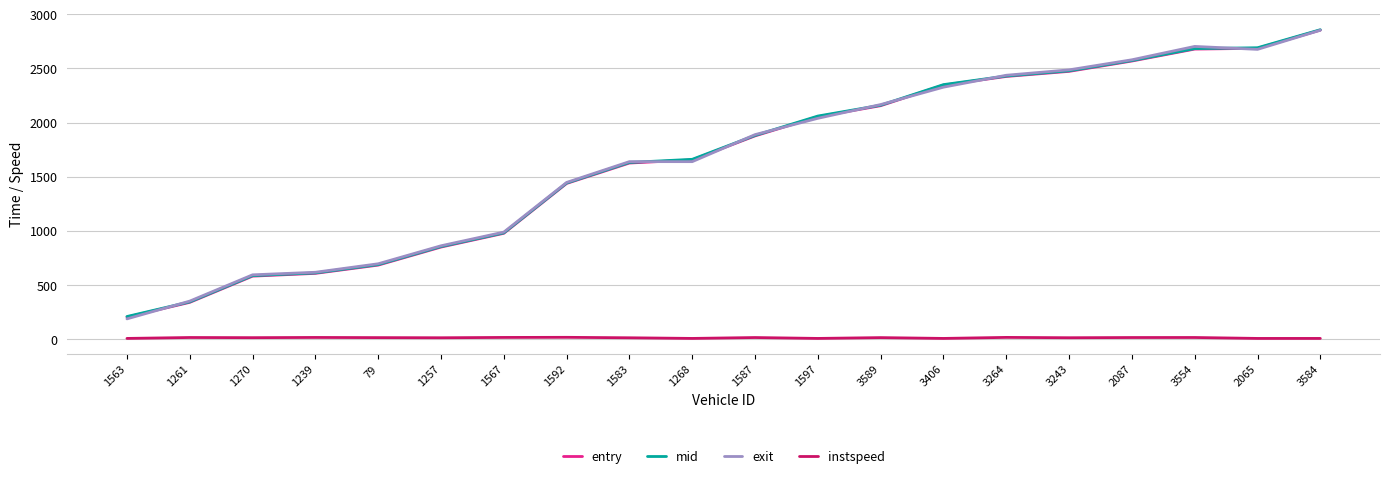

The value of entry at 1587 is 2537.3. True or false?

False